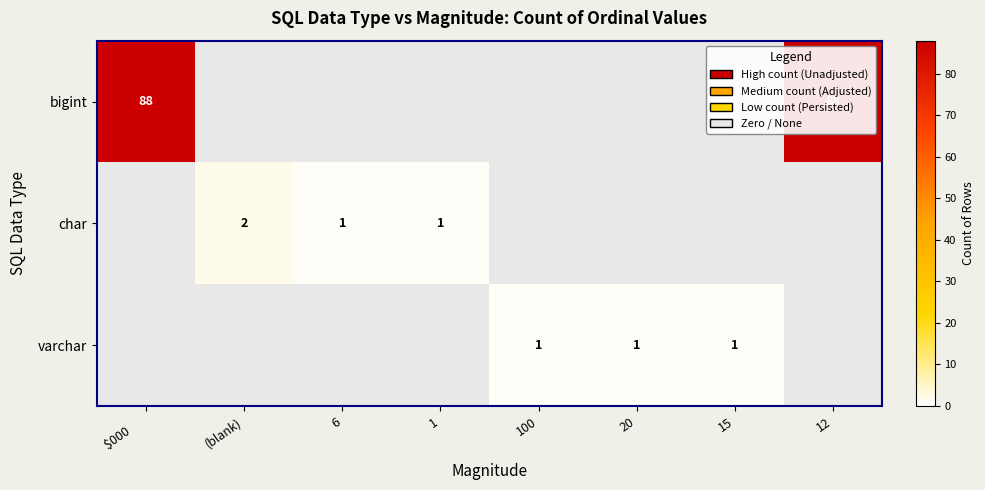

Which category has the lowest value in the varchar series?

$000